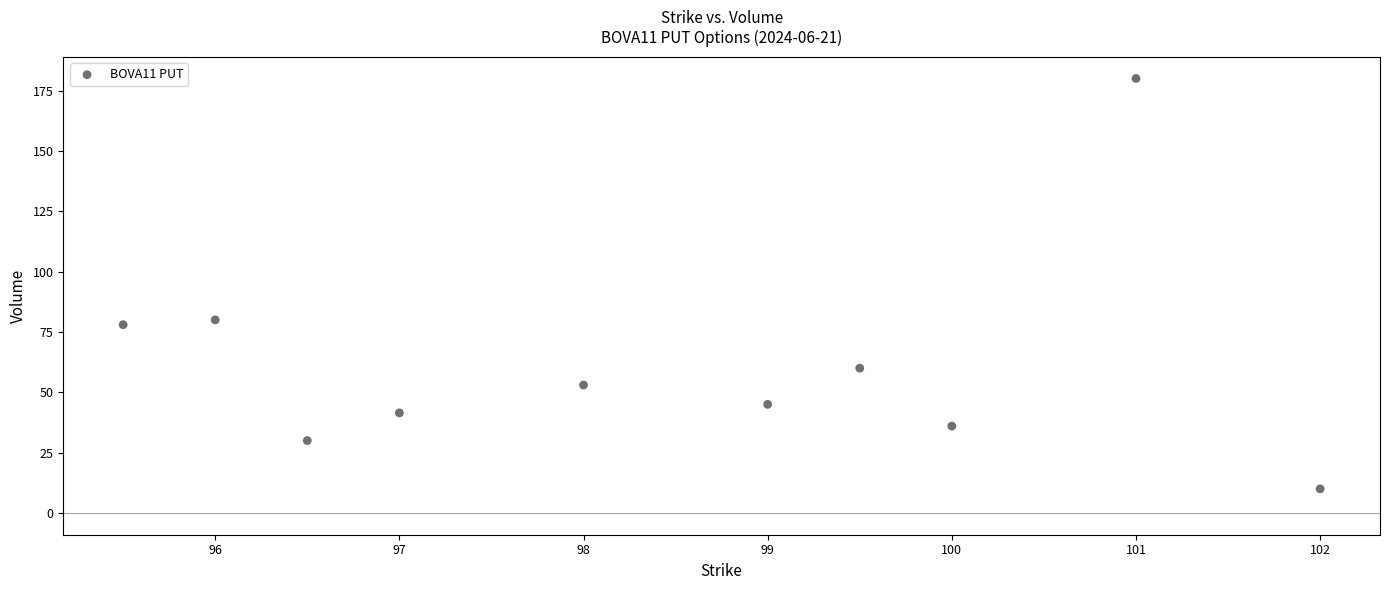

What is the average X value?

98.5